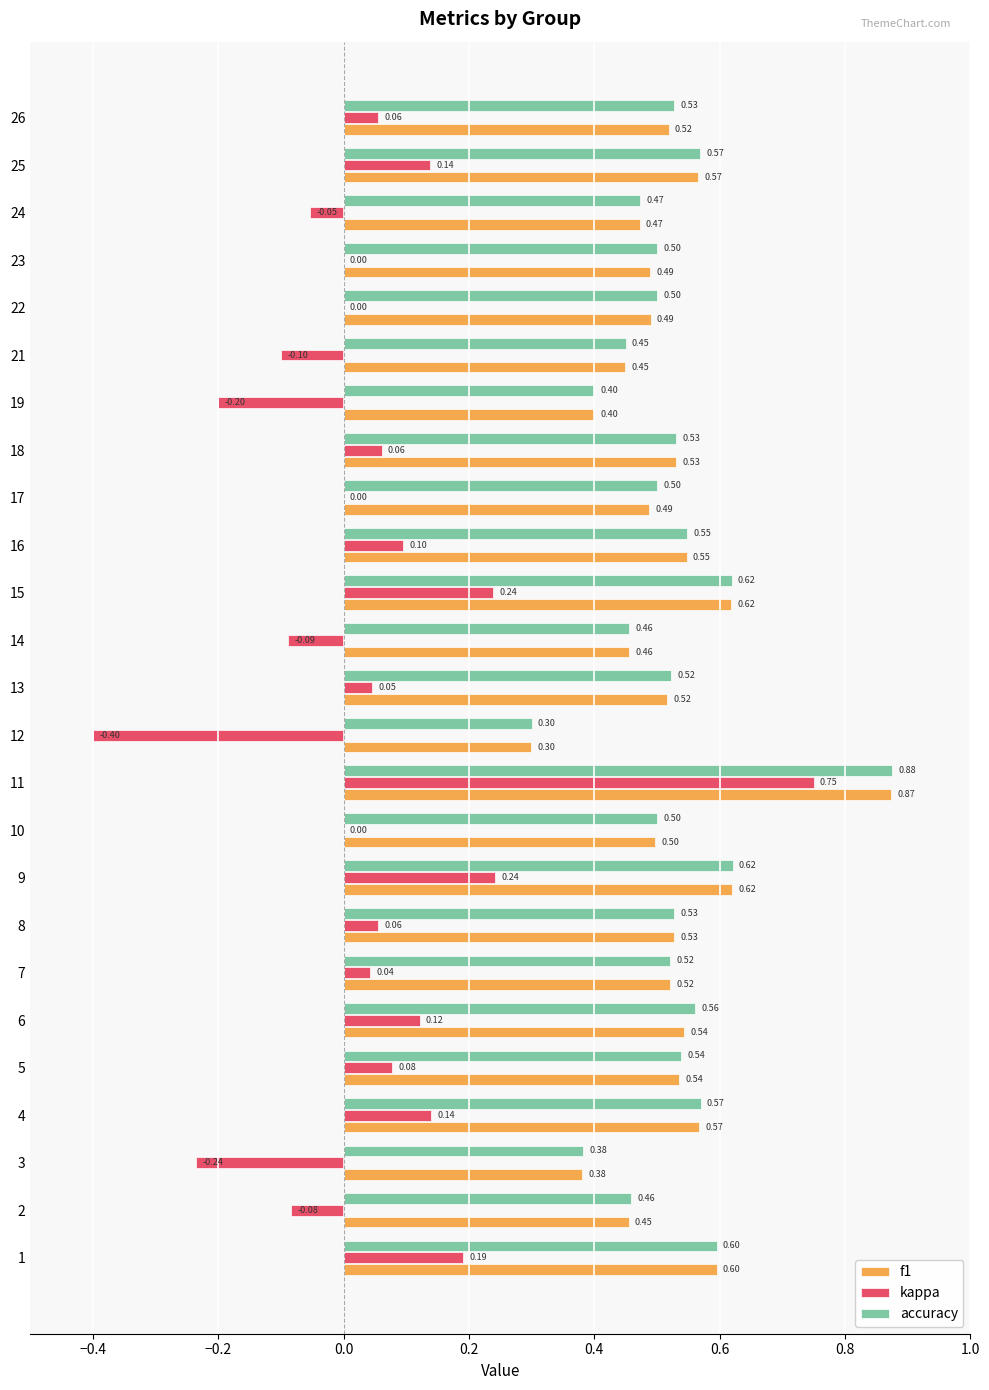

Which series has the largest total across all categories?

accuracy